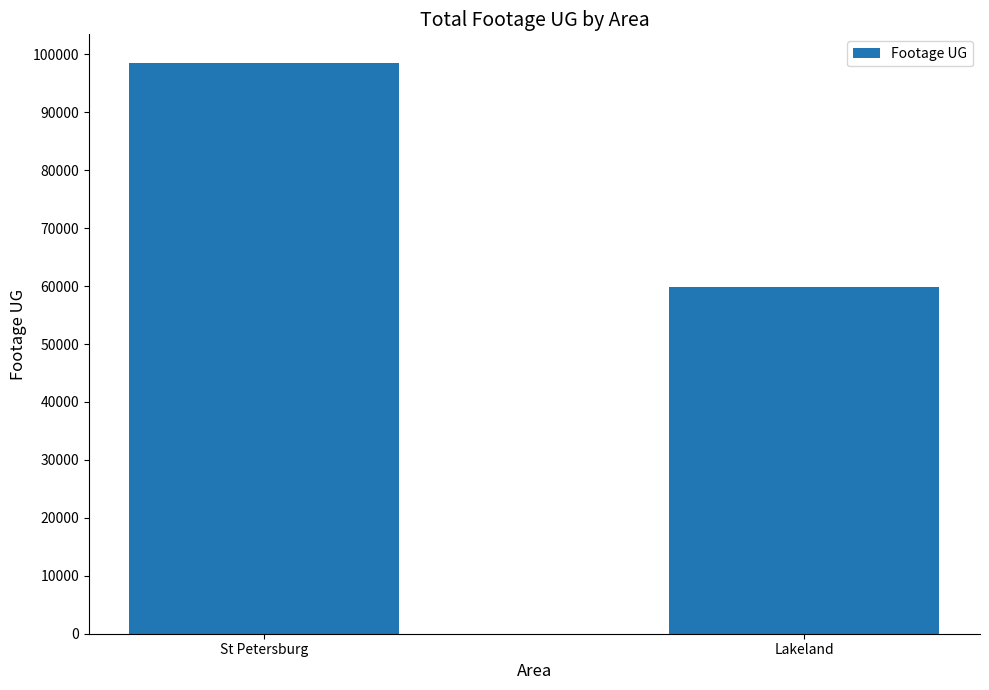

Approximately how many times larger is the value at Lakeland compared to St Petersburg?

0.6